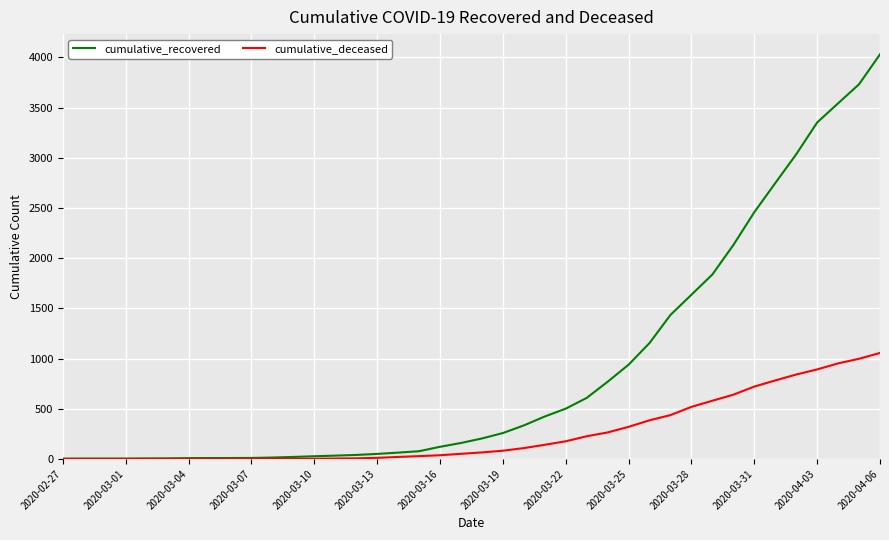

Which series has the largest total across all categories?

cumulative_recovered